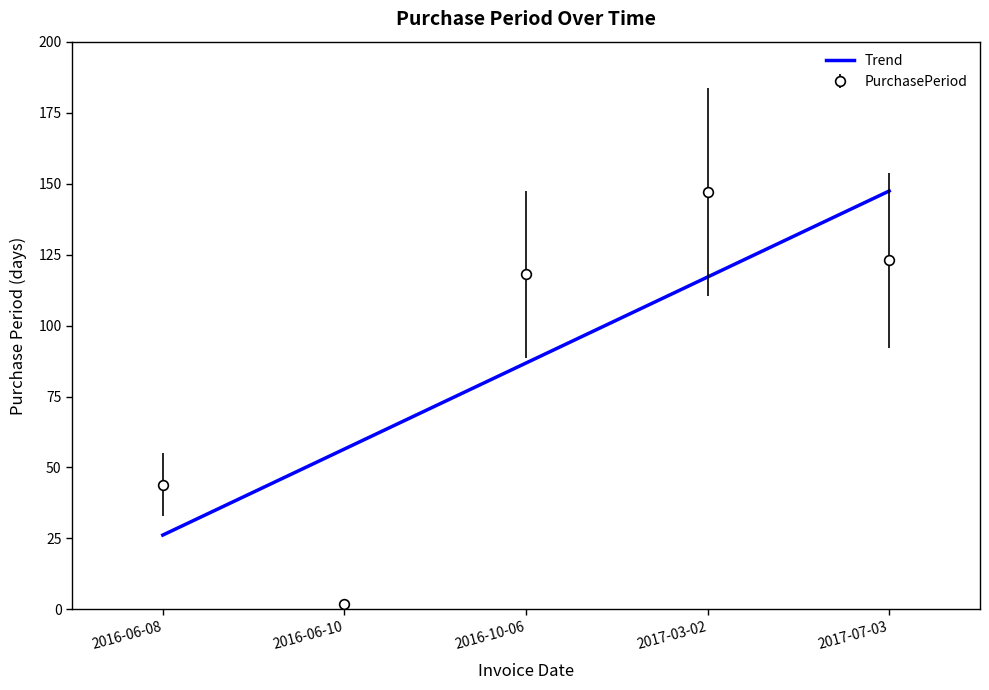

What is the label of the 5th point from the left?

2017-07-03